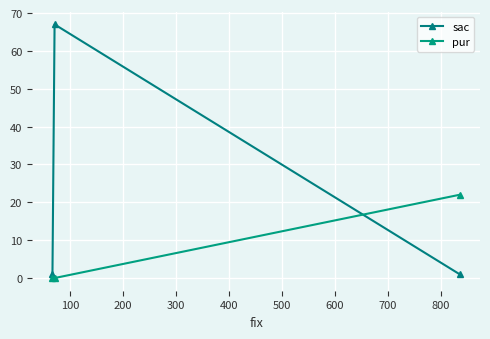

Reading right to left, list all the values displayed in this chart.

sac: 1	67	1
pur: 22	0	0